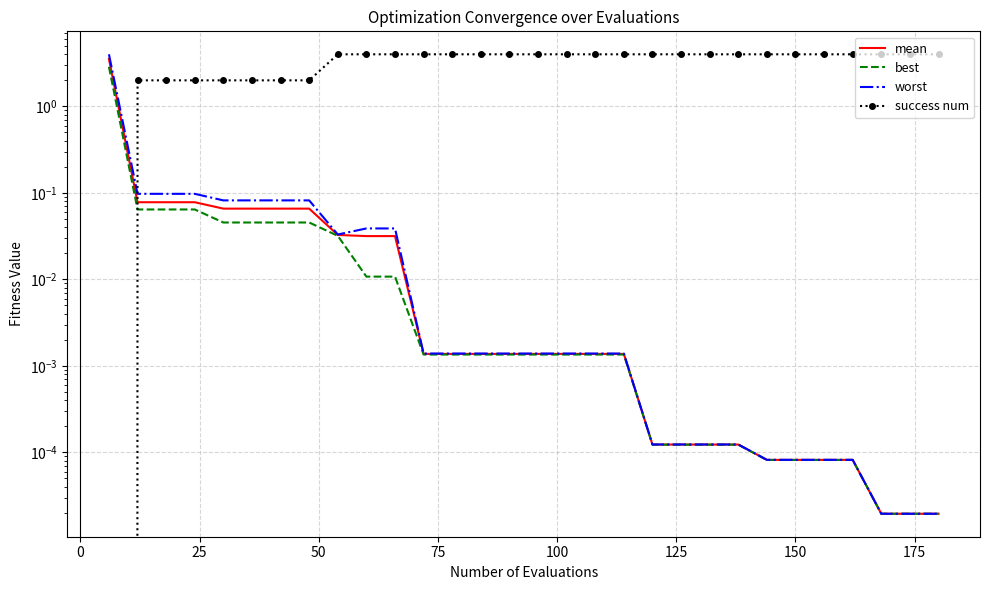

Reading right to left, transcribe all the data shown in this chart.

mean: 0.0	0.0	0.0	0.0	0.0	0.0	0.0	0.0	0.0	0.0	0.0	0.0	0.0	0.0	0.0	0.0	0.0	0.0	0.0	0.0	0.0	0.0	0.1	0.1	0.1	0.1	0.1	0.1	0.1	3.5
best: 0.0	0.0	0.0	0.0	0.0	0.0	0.0	0.0	0.0	0.0	0.0	0.0	0.0	0.0	0.0	0.0	0.0	0.0	0.0	0.0	0.0	0.0	0.0	0.0	0.0	0.0	0.1	0.1	0.1	2.9
worst: 0.0	0.0	0.0	0.0	0.0	0.0	0.0	0.0	0.0	0.0	0.0	0.0	0.0	0.0	0.0	0.0	0.0	0.0	0.0	0.0	0.0	0.0	0.1	0.1	0.1	0.1	0.1	0.1	0.1	4.0
success num: 4.0	4.0	4.0	4.0	4.0	4.0	4.0	4.0	4.0	4.0	4.0	4.0	4.0	4.0	4.0	4.0	4.0	4.0	4.0	4.0	4.0	4.0	2.0	2.0	2.0	2.0	2.0	2.0	2.0	0.0